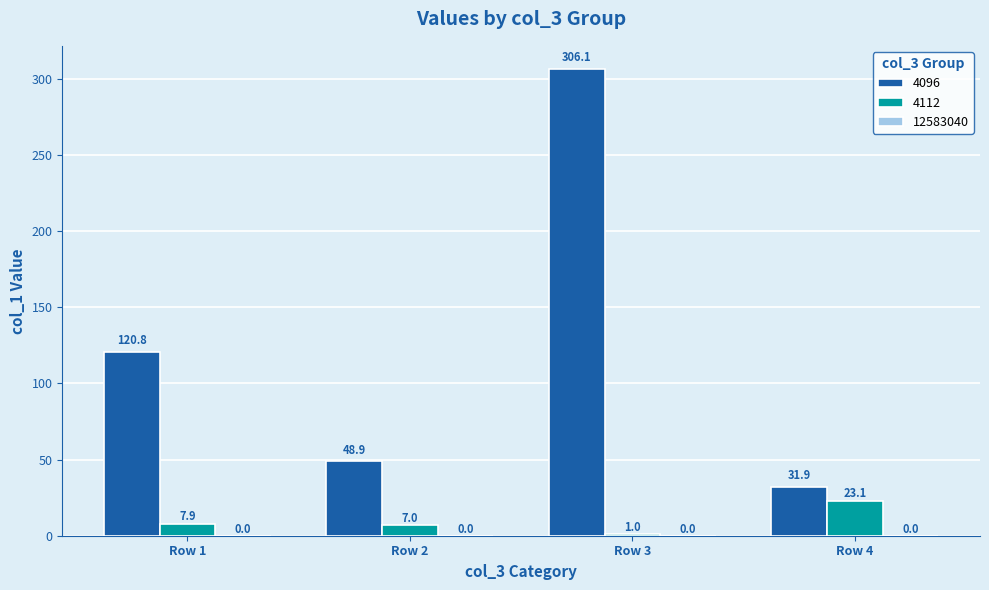

Which series changed the most between Row 1 and Row 4?

4096